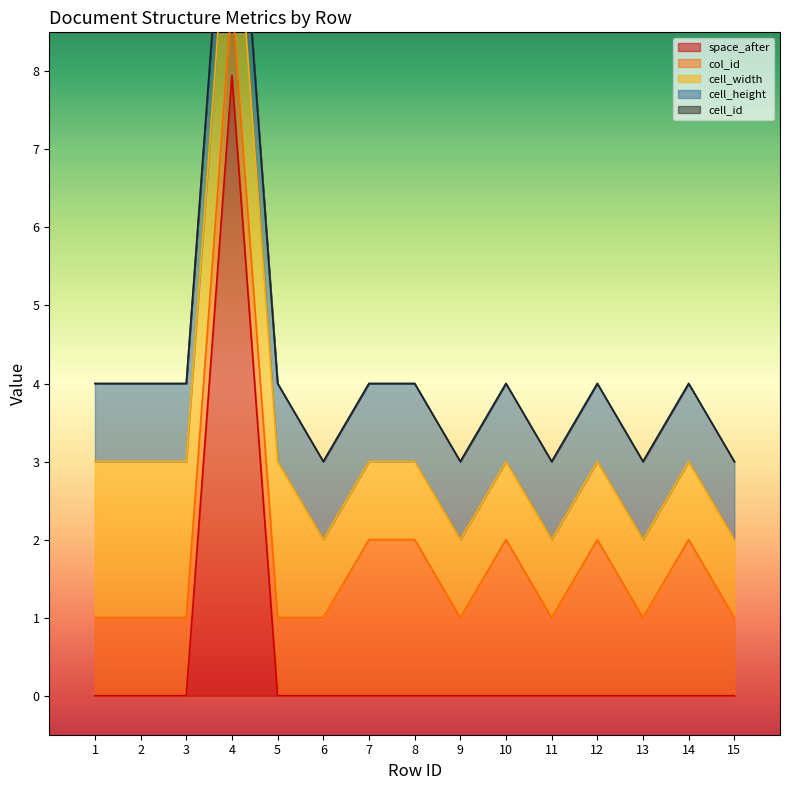

True or false: cell_width and cell_id cross at least once.

False